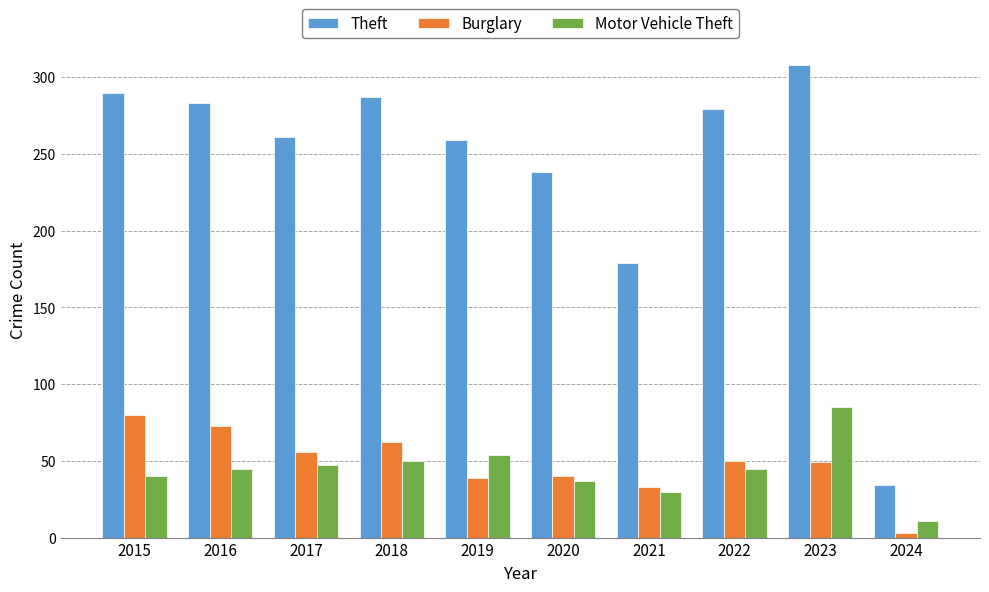

True or false: Theft has a value of 127 at 2019.

False